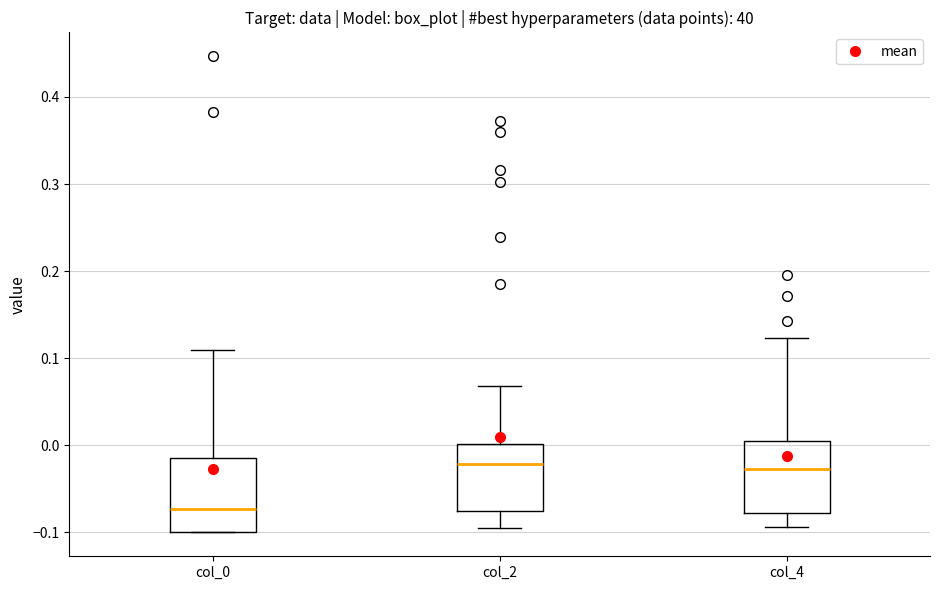

Which box's median line is the lowest?

col_0